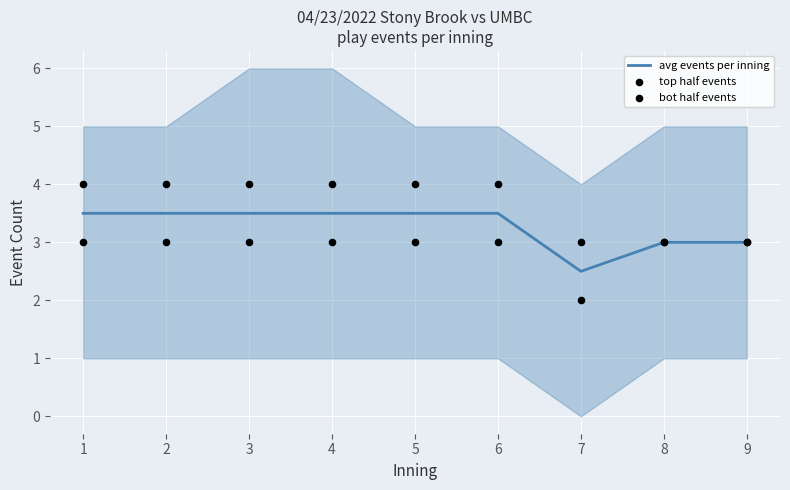

What are all the series names shown in the legend?

avg events per inning, top half events, bot half events